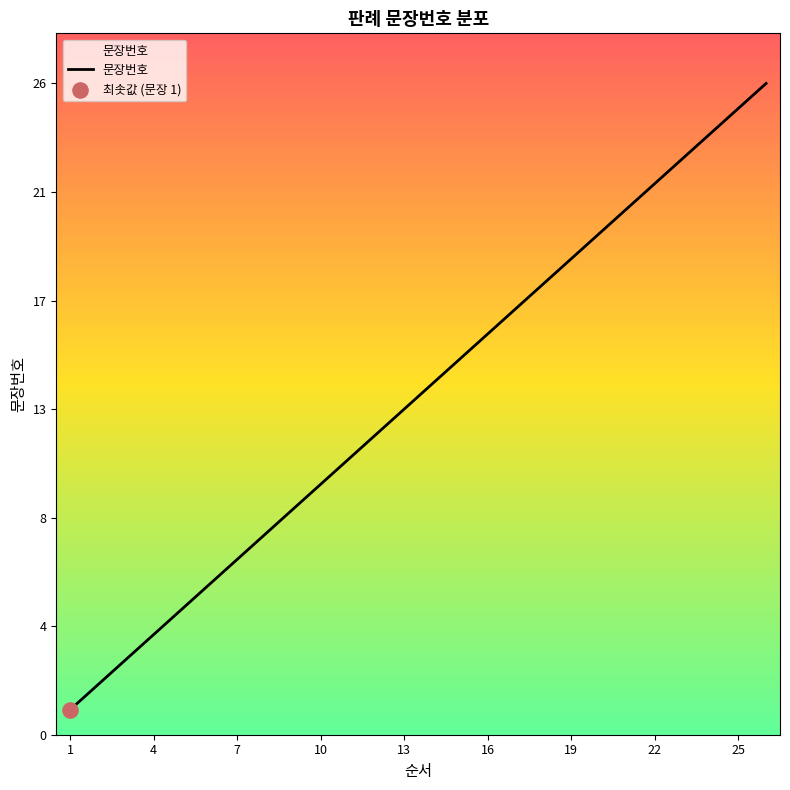

Is this an area chart (filled region under the line)?

Yes